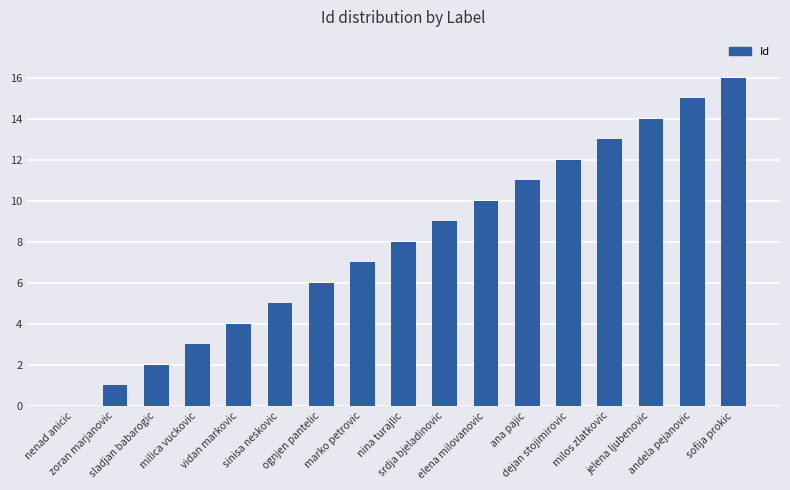

At which category does the chart reach its peak across all series?

sofija prokic